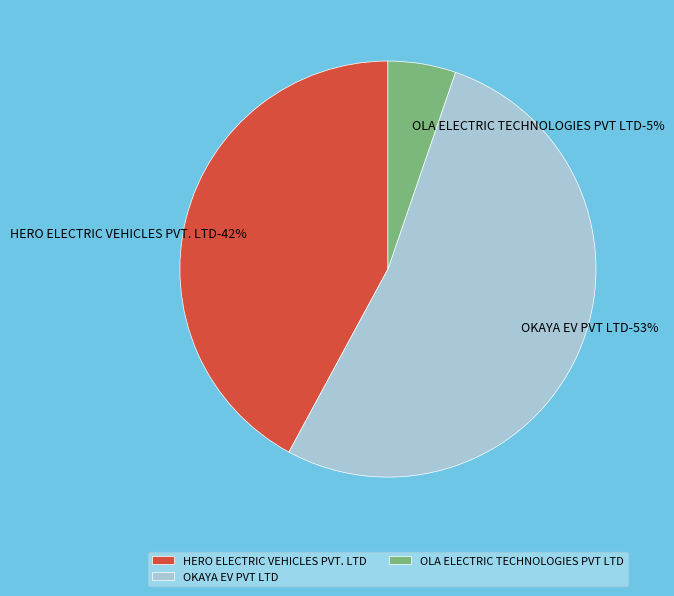

Is it true that HERO ELECTRIC VEHICLES PVT. LTD is 42% of the pie?

True